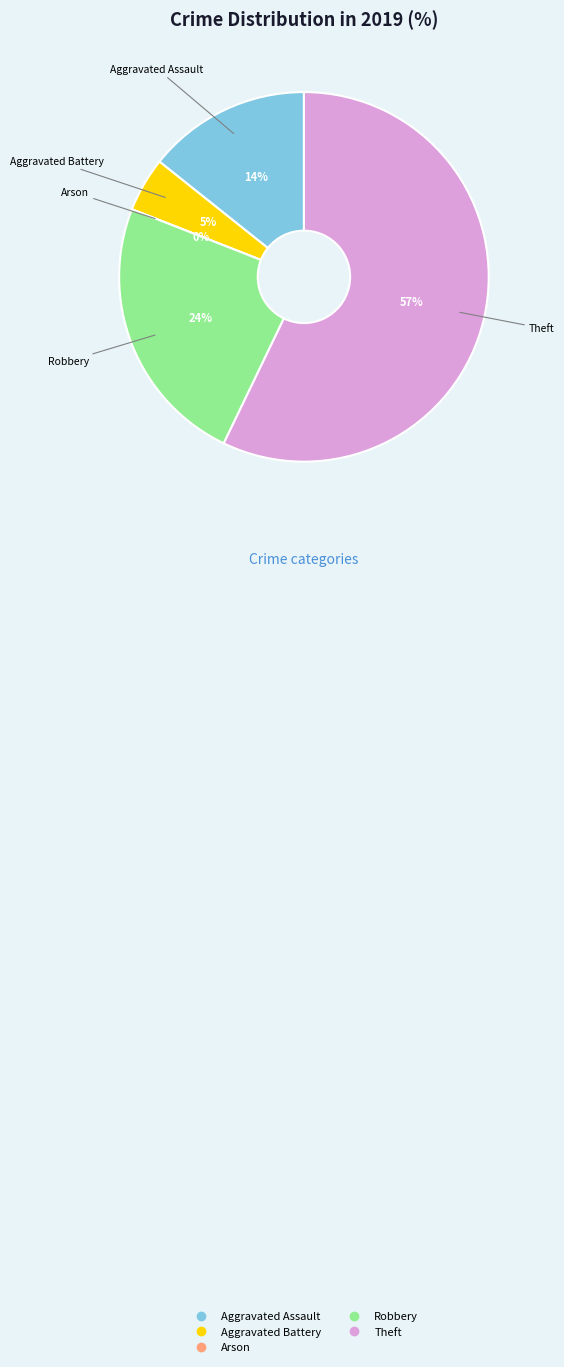

Rank the categories by value from highest to lowest.

Theft, Robbery, Aggravated Assault, Aggravated Battery, Arson